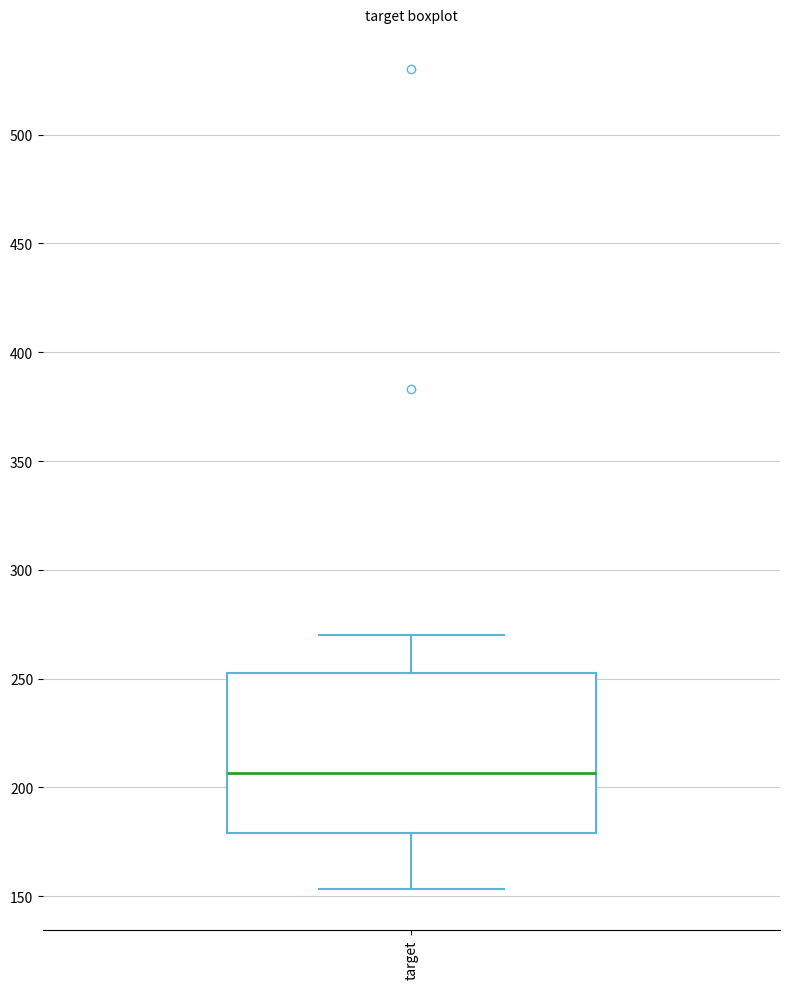

Read this box plot against the y-axis: the position of the median line, the range covered by the box, and the ends of both whiskers. The values are not printed on the chart, so give them approximately, as read against the axis.

median 205, box 180 to 255, whiskers 155 to 270